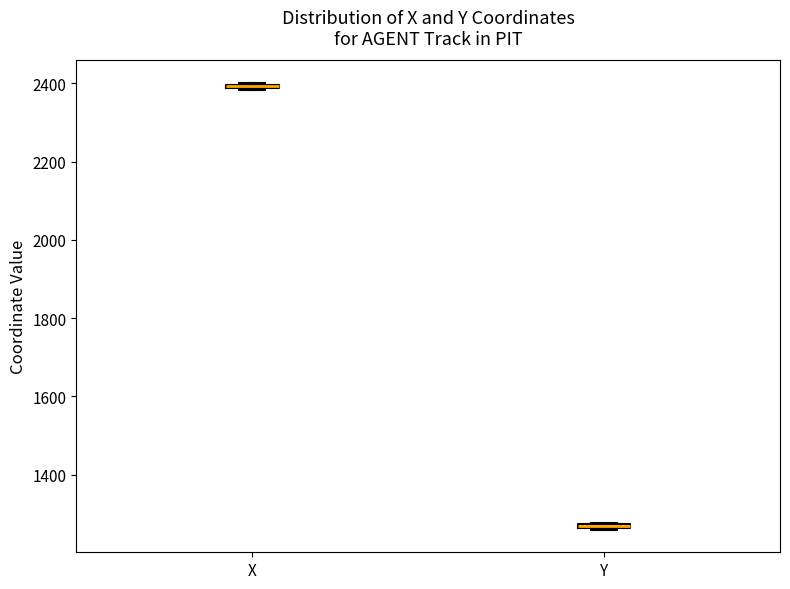

Where is the lower edge of the box for Y on the y-axis? The values are not printed on the chart, so give them approximately, as read against the axis.

1260